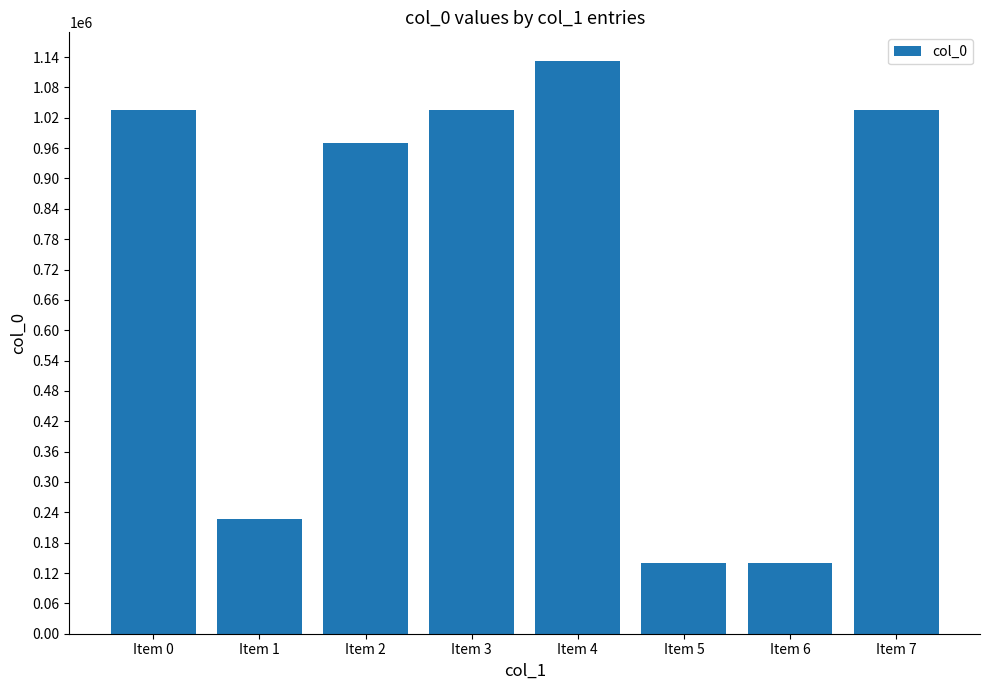

How many series are shown in this chart?

1